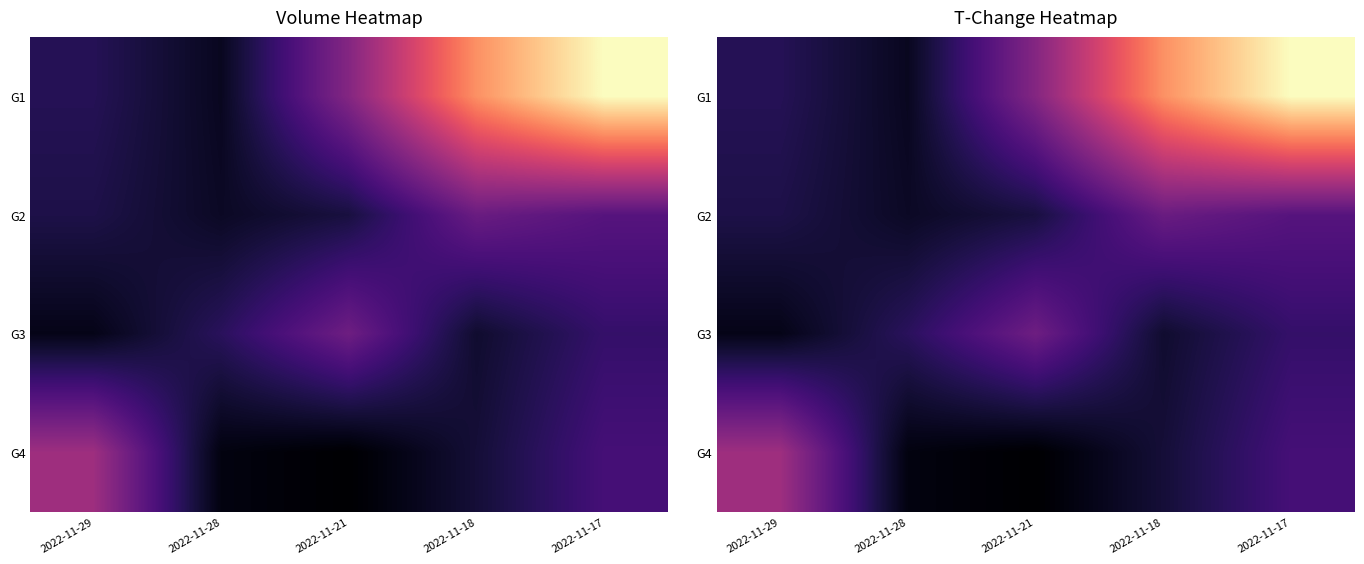

True or false: G1 has a value of 4.3 at 2022-11-21.

False